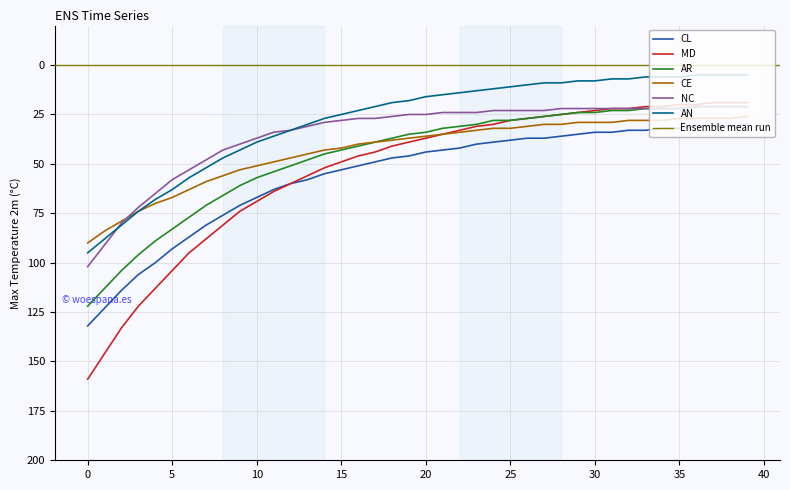

True or false: MD has more than 2 points higher than both neighbors.

False